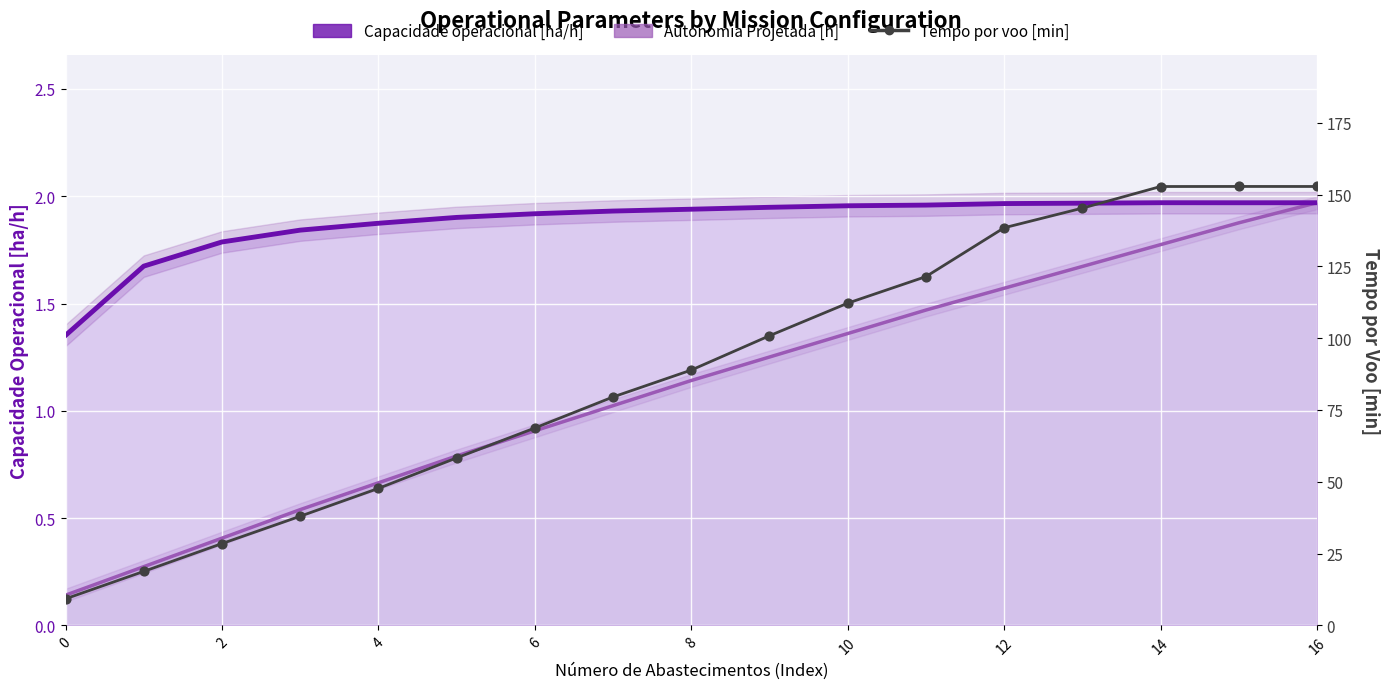

What is the change in value from 0 to 9?

+91.6